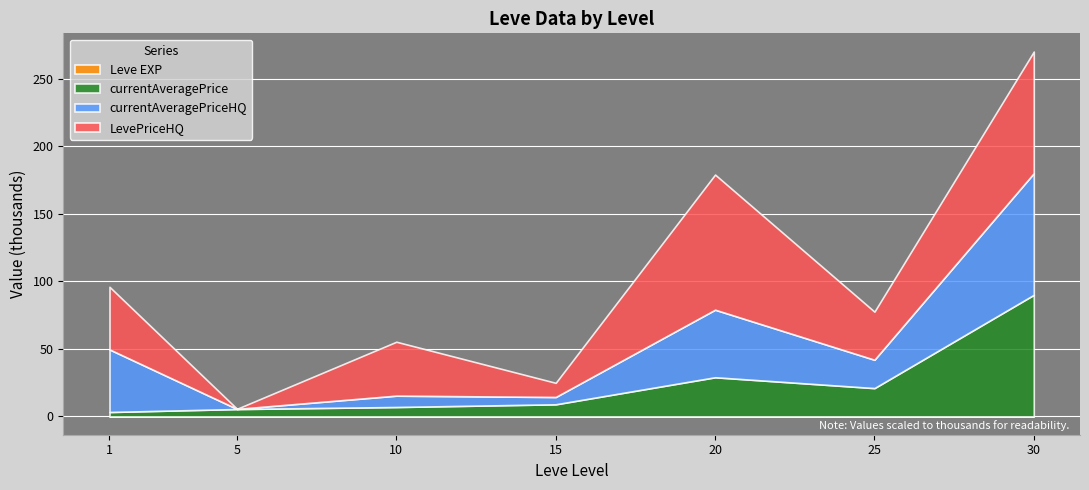

True or false: Leve EXP and currentAveragePrice cross at least once.

False